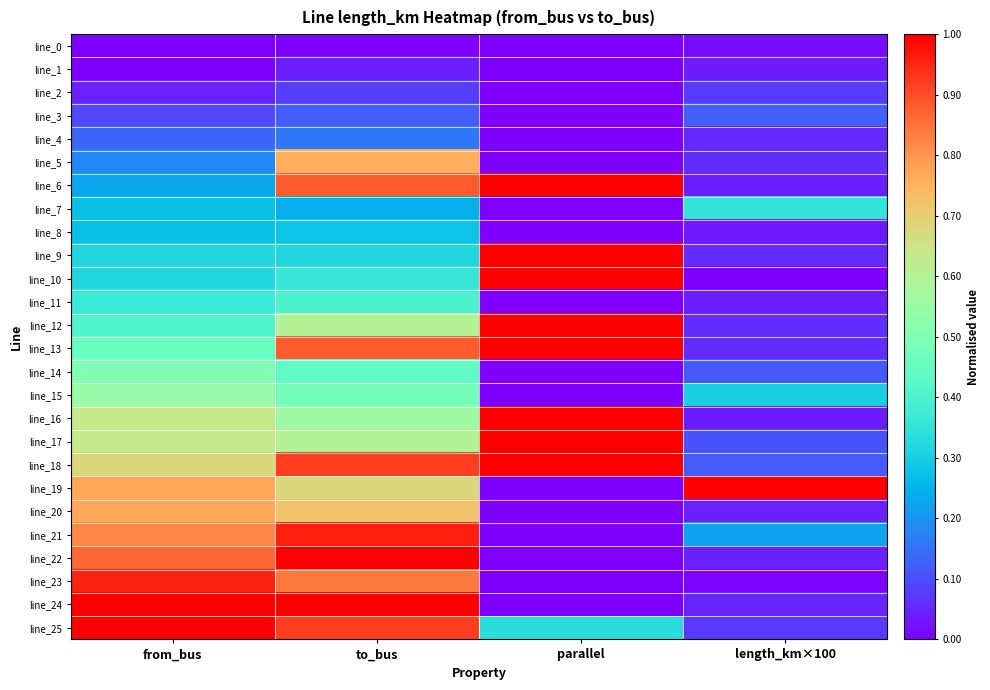

Between to_bus and parallel, which series saw the biggest shift?

line_22